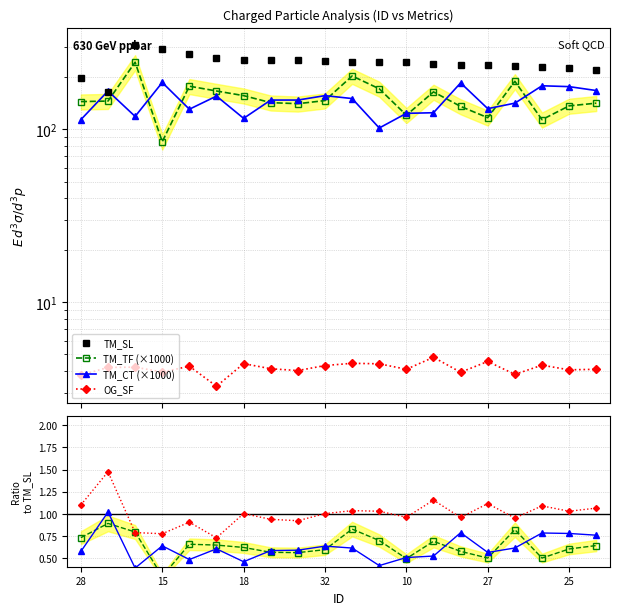

At which category is the sum across all series the highest?

5